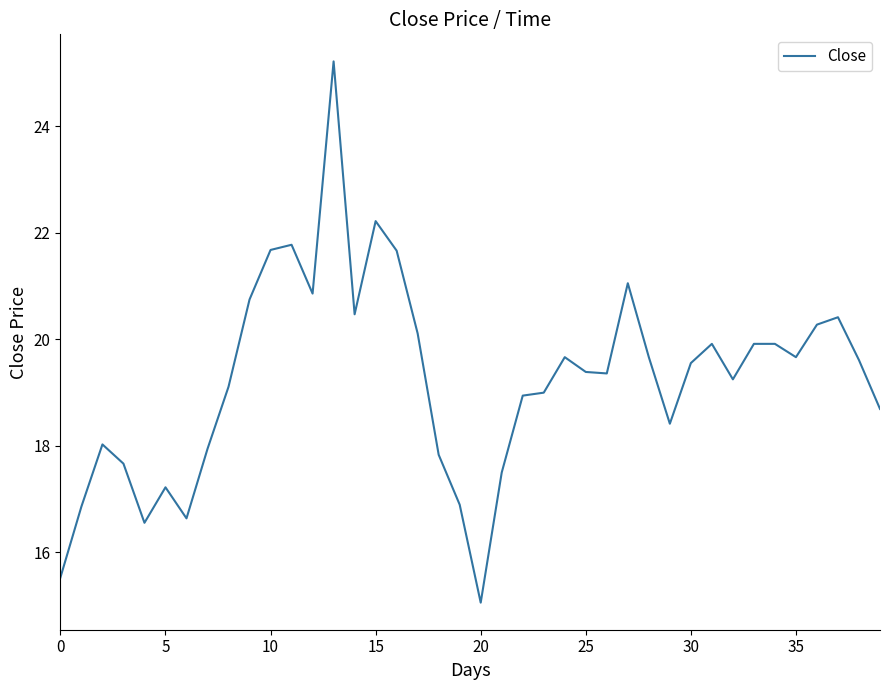

How many lines are shown in the chart?

1